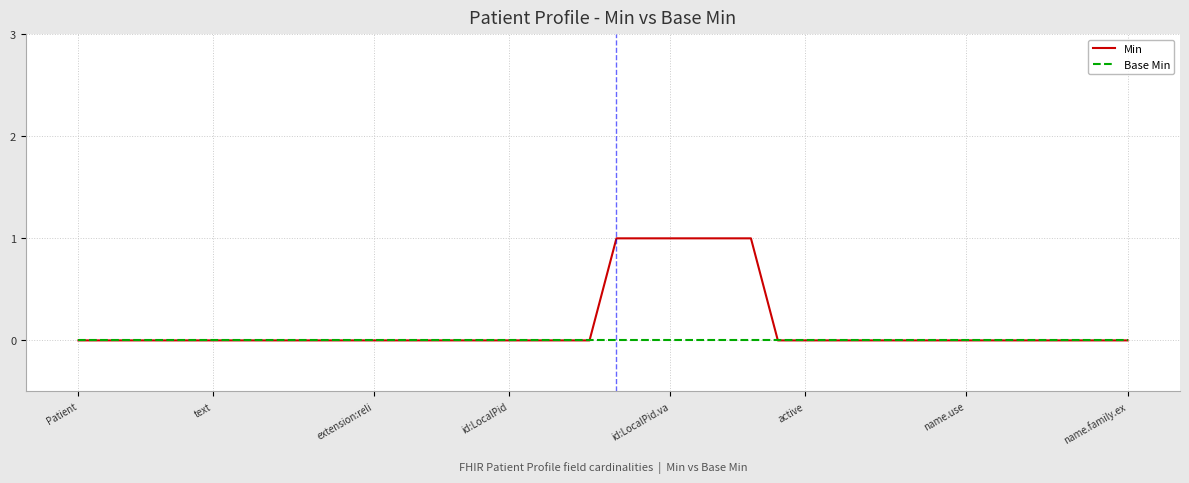

Which series has the largest total across all categories?

Min